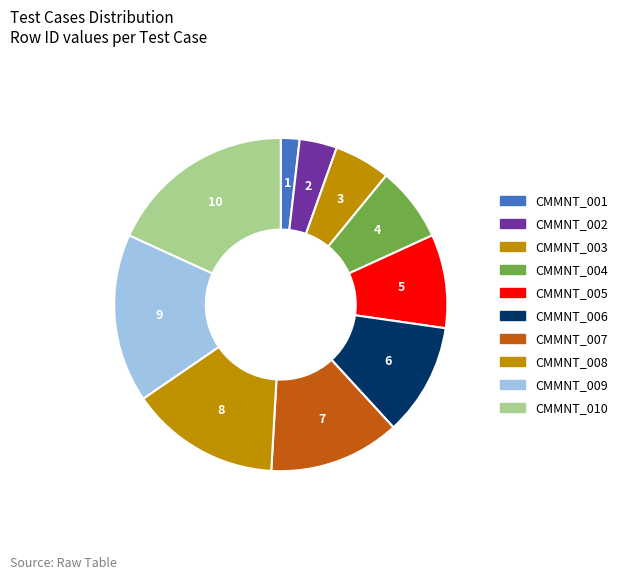

Count the number of slices in the pie.

10